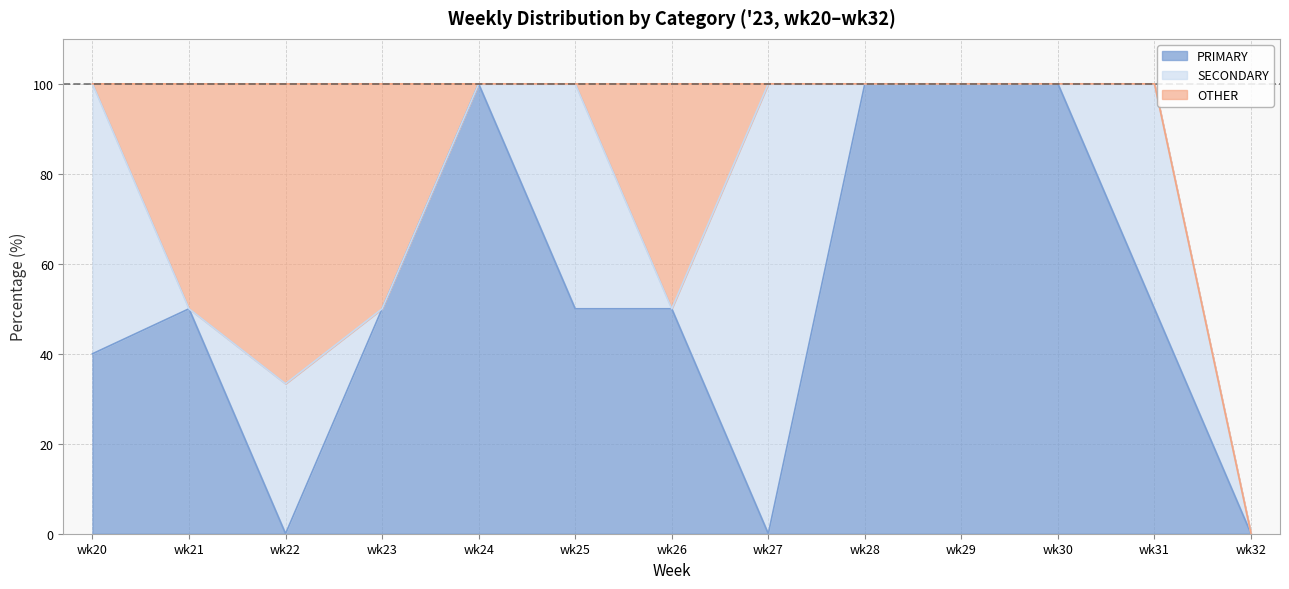

Rank the categories by SECONDARY value from lowest to highest.

wk21, wk23, wk24, wk26, wk28, wk29, wk30, wk32, wk22, wk25, wk31, wk20, wk27